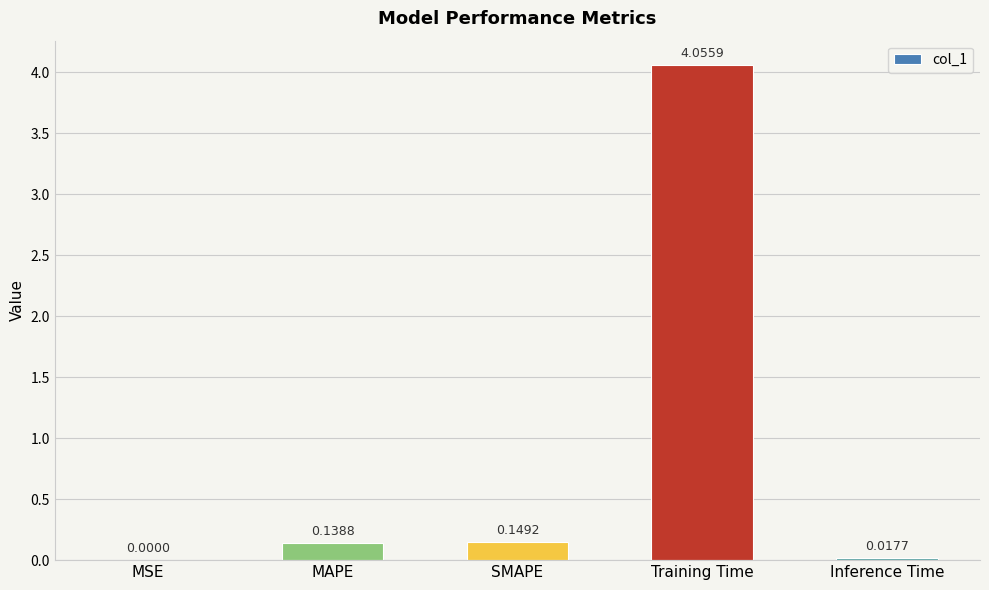

Between MAPE and Training Time, which is larger?

Training Time